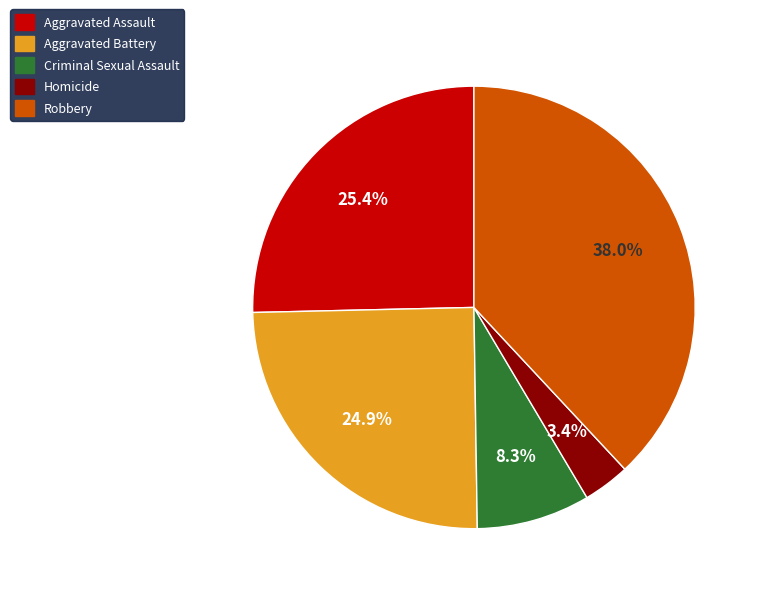

Between Robbery and Aggravated Assault, which is larger?

Robbery